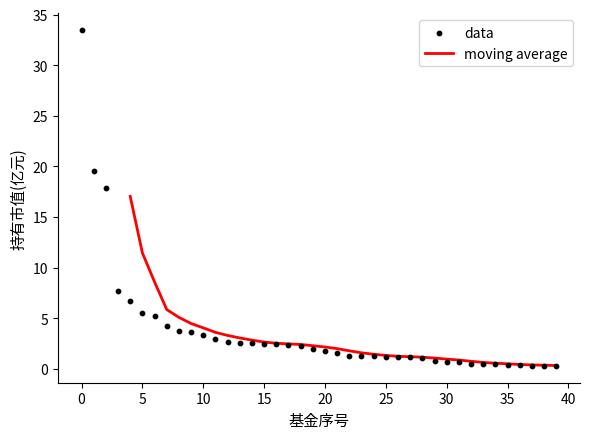

Which has a higher value, 12 or 2?

2